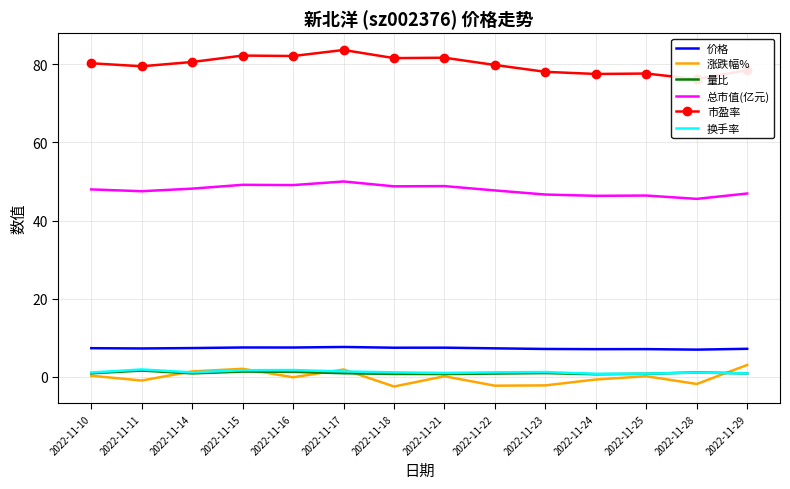

At how many categories does at least one series exceed 80?

7